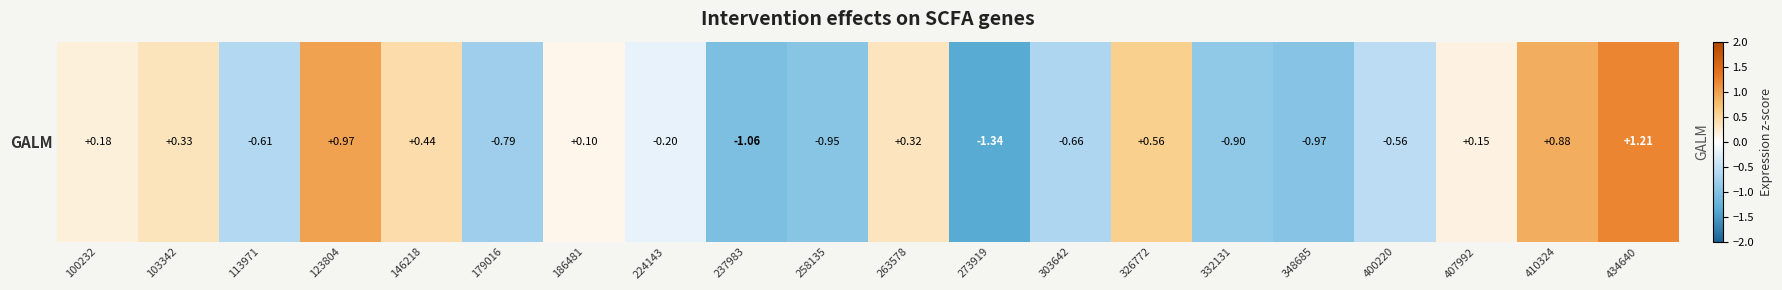

True or false: the data shows -0.9 at 332131.

True